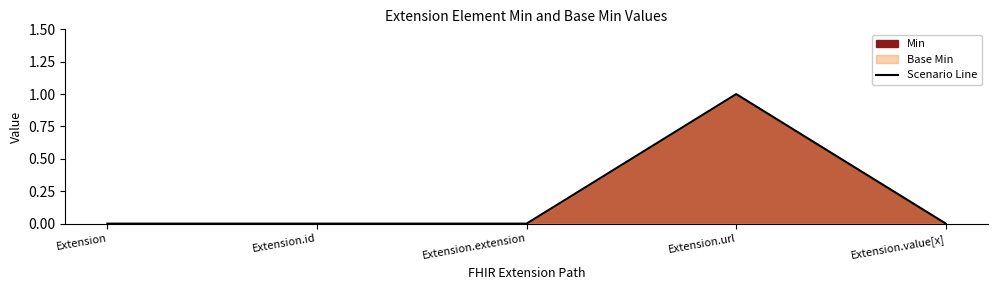

Rank the categories by value from lowest to highest.

Extension, Extension.id, Extension.extension, Extension.value[x], Extension.url